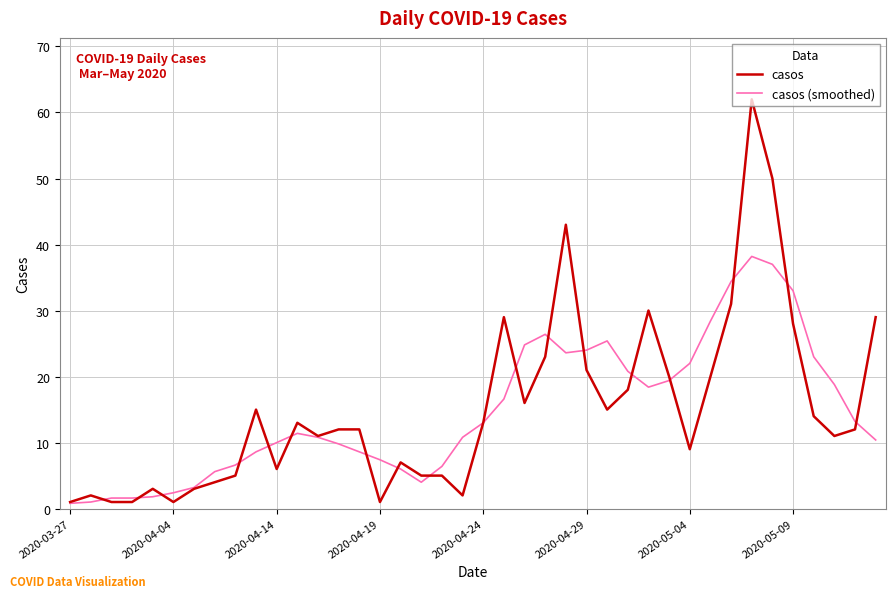

List the series in order of their peak value, lowest first.

casos (smoothed), casos